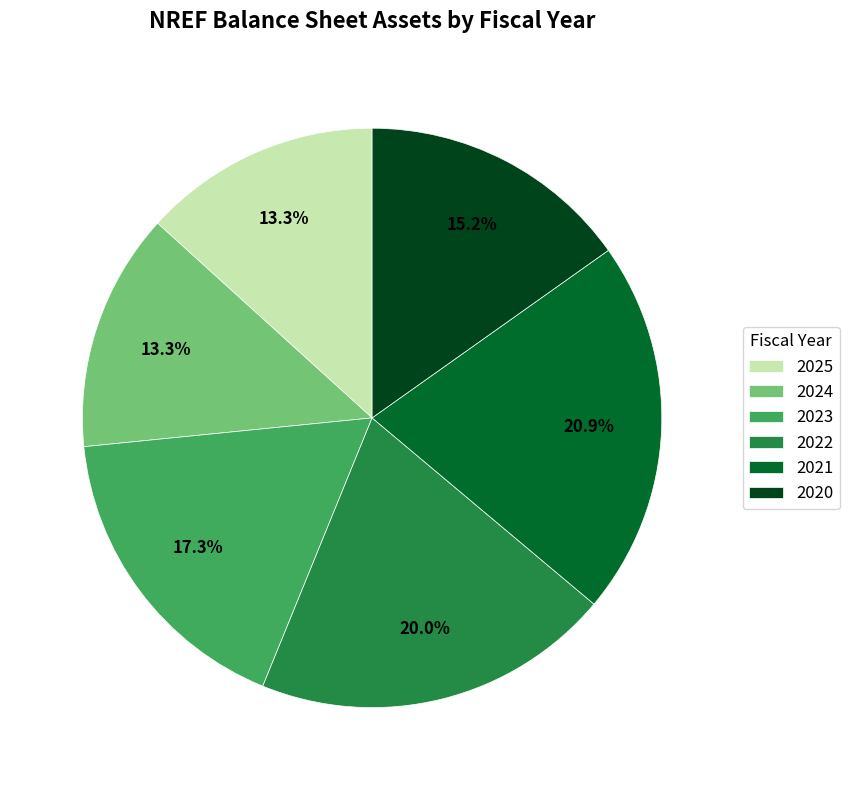

How many slices are in this pie chart?

6